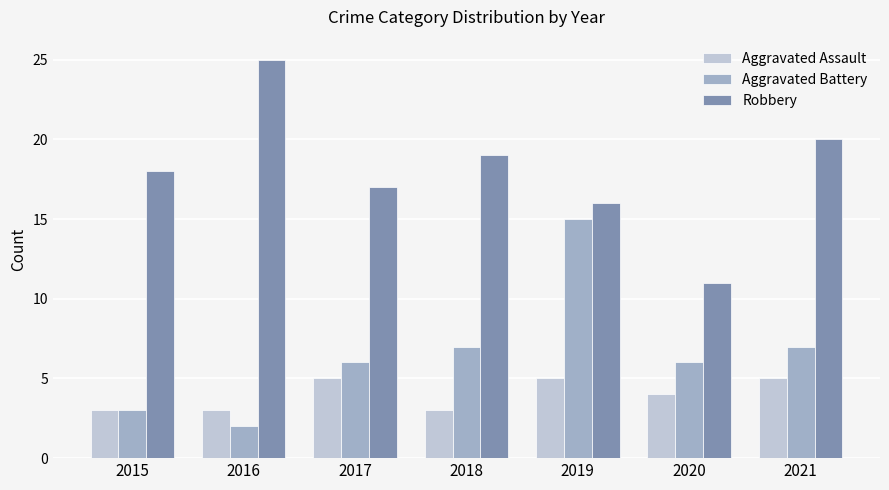

What is the difference between the maximum and minimum values in the Aggravated Assault series?

2